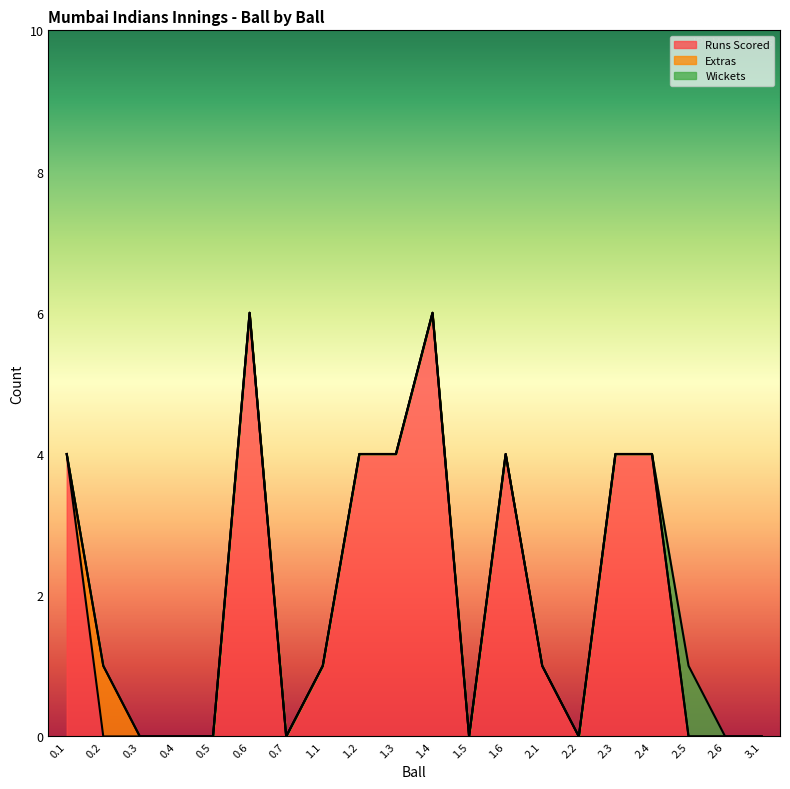

Between 0.4 and 2.3, which series saw the biggest shift?

Runs Scored